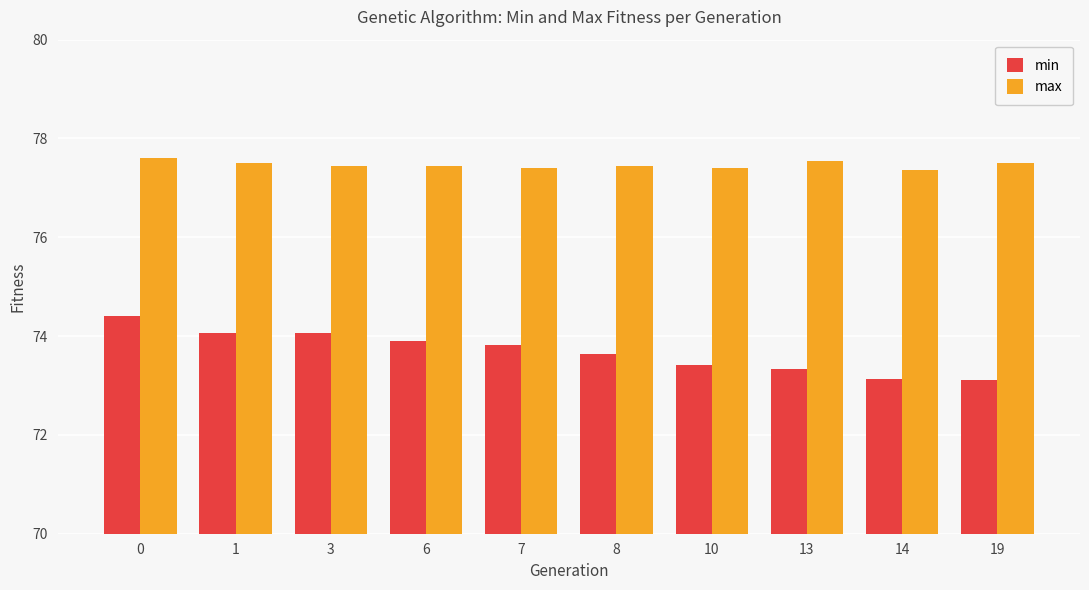

Is the value of max at 13 greater than the value of min at 1?

Yes